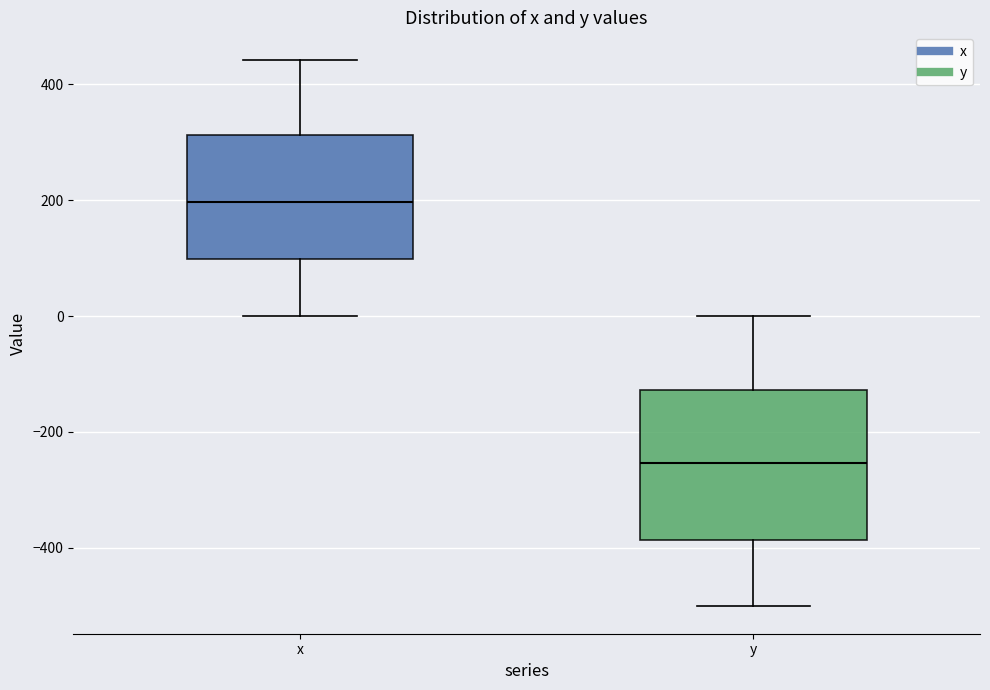

Reading left to right, read every box against the y-axis: the position of its median line, the range the box covers, and the ends of its whiskers. The values are not printed on the chart, so give them approximately, as read against the axis.

x: median 200, box 100 to 320, whiskers 0 to 440
y: median -260, box -380 to -120, whiskers -500 to 0